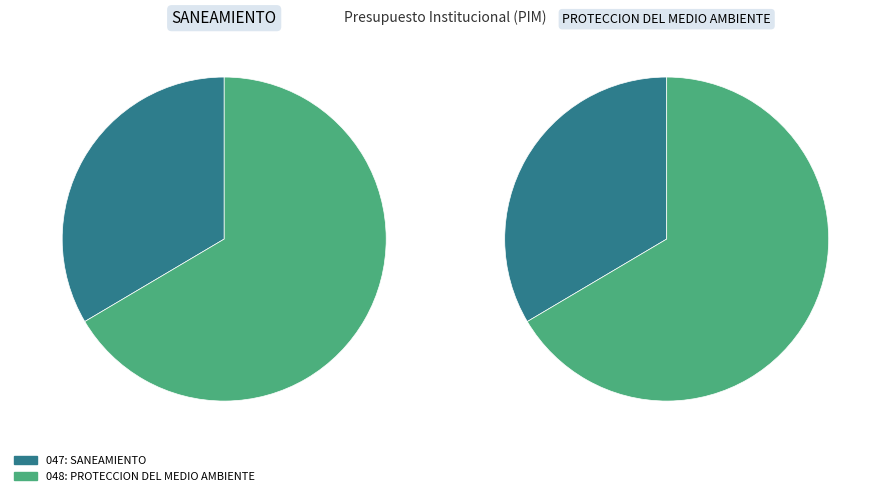

Which category has the biggest portion of the pie?

048: PROTECCION DEL MEDIO AMBIENTE